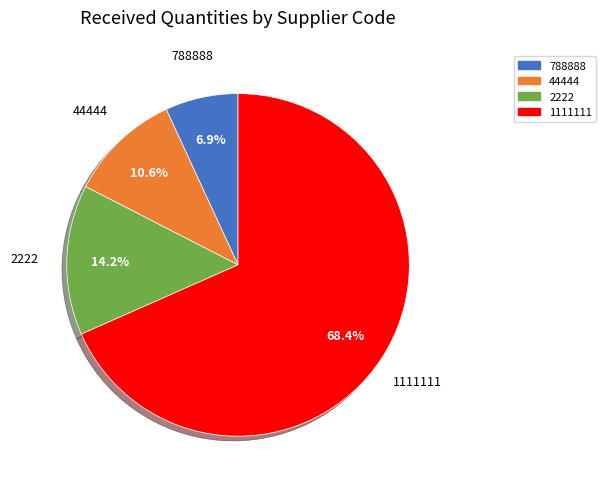

Rank the categories by value from lowest to highest.

788888, 44444, 2222, 1111111